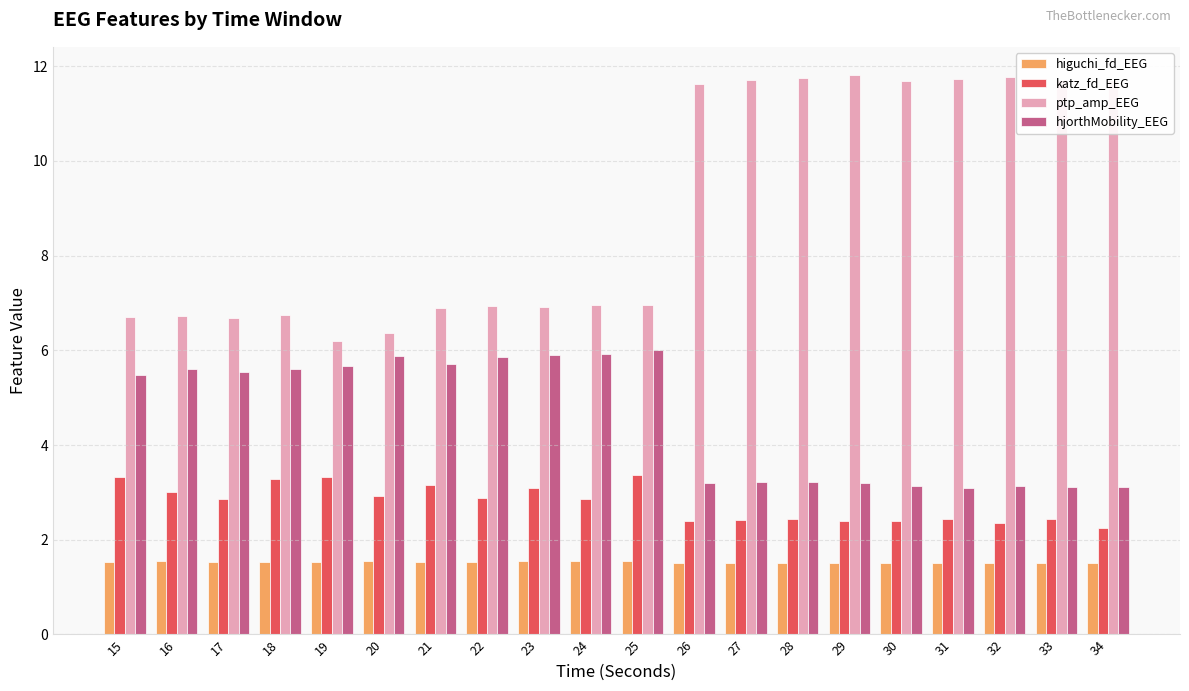

Is it true that higuchi_fd_EEG equals 2.5 at 28?

False